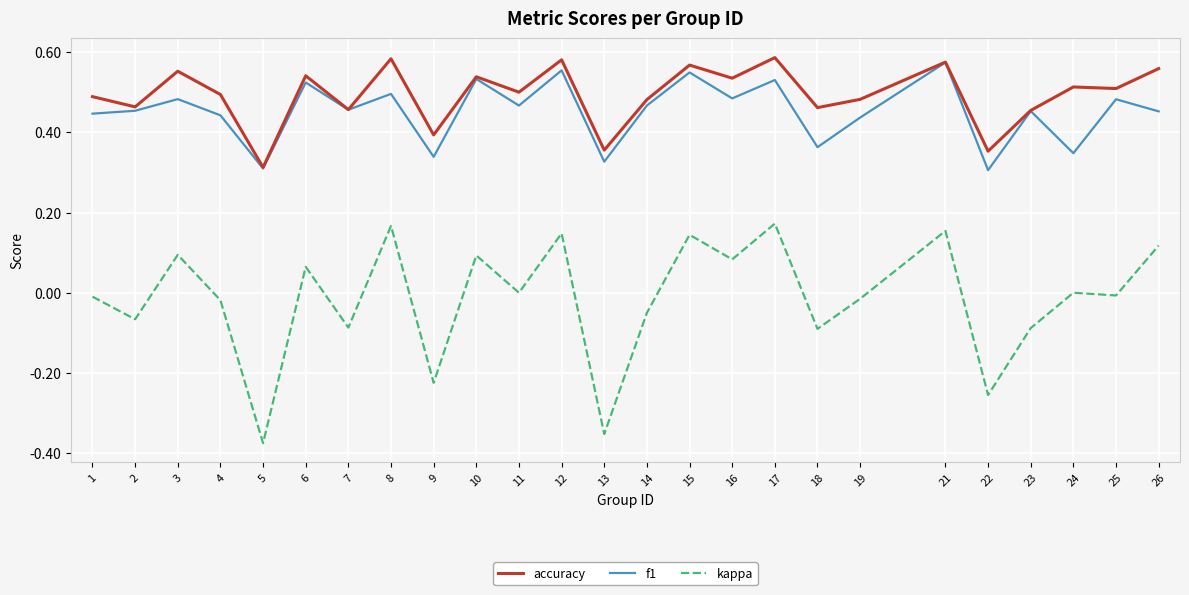

What is the sum of all f1 values?

11.3